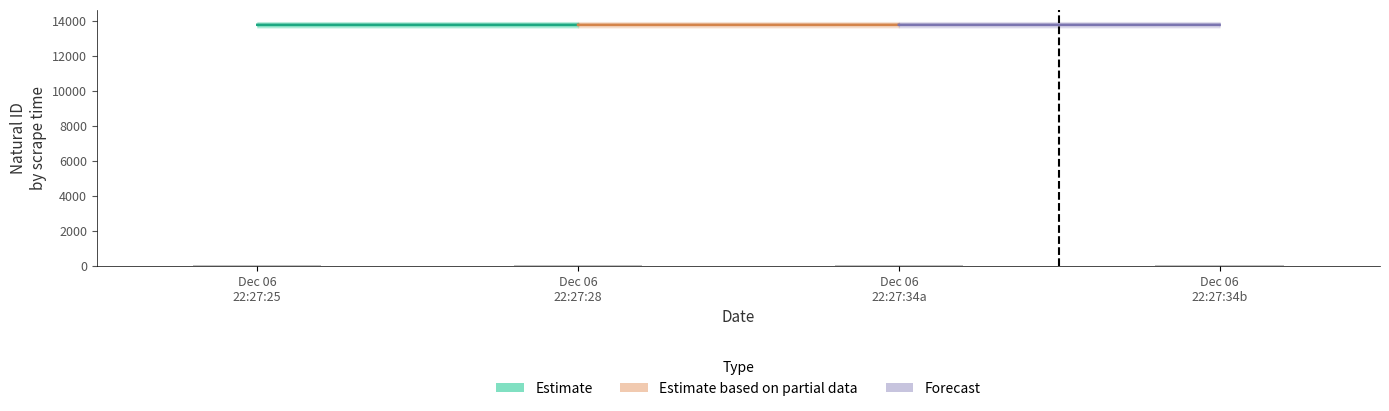

What is the sum of all values?

205.5